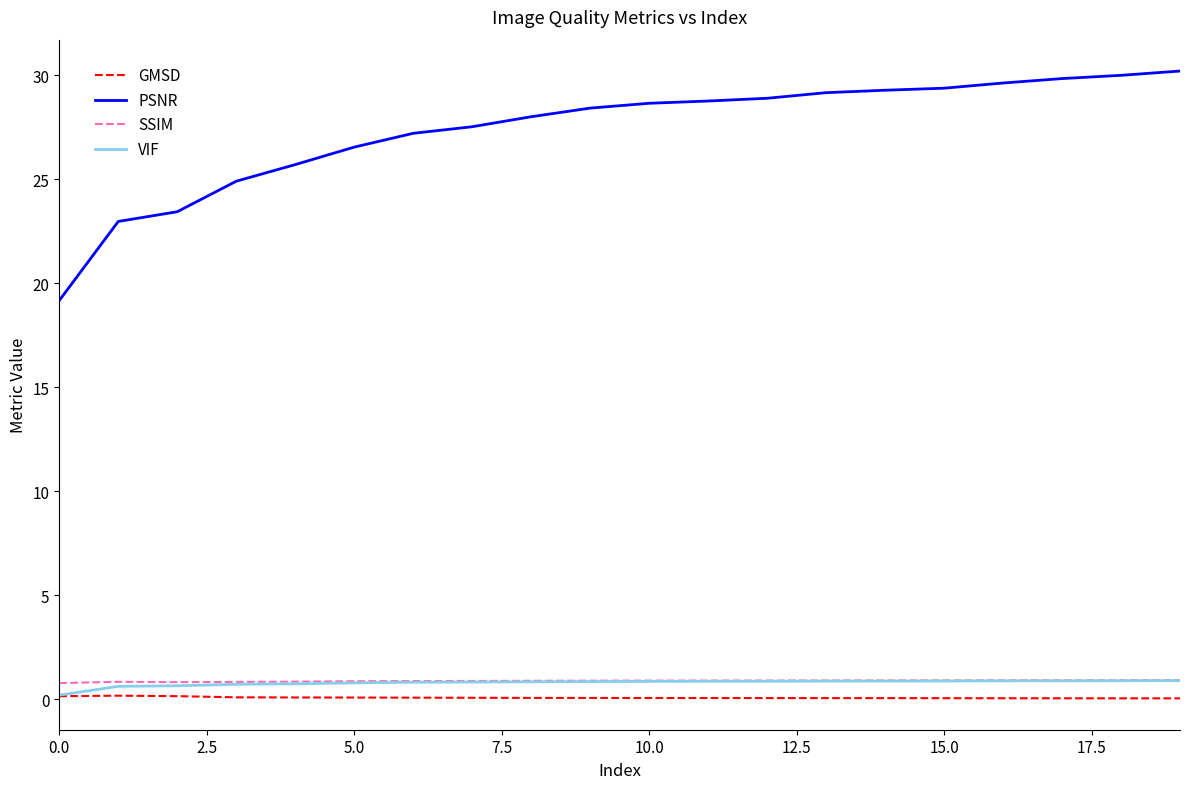

Which series has the largest total across all categories?

PSNR